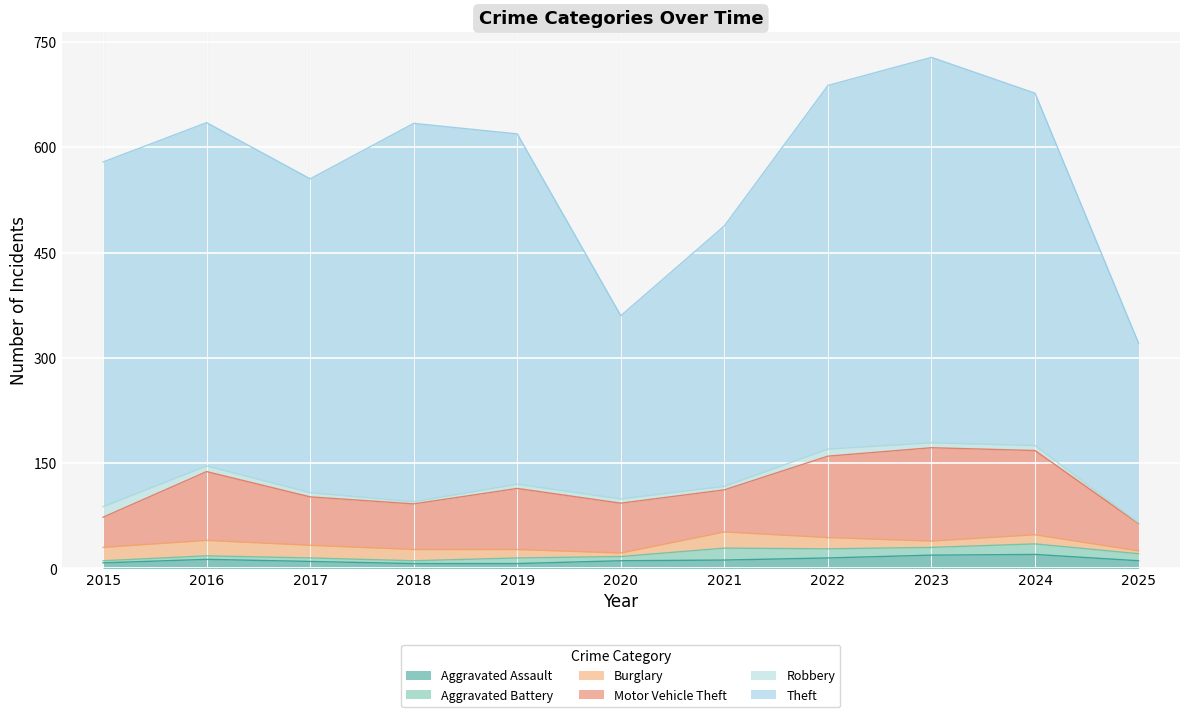

Does the chart display data point markers on the line(s)?

No